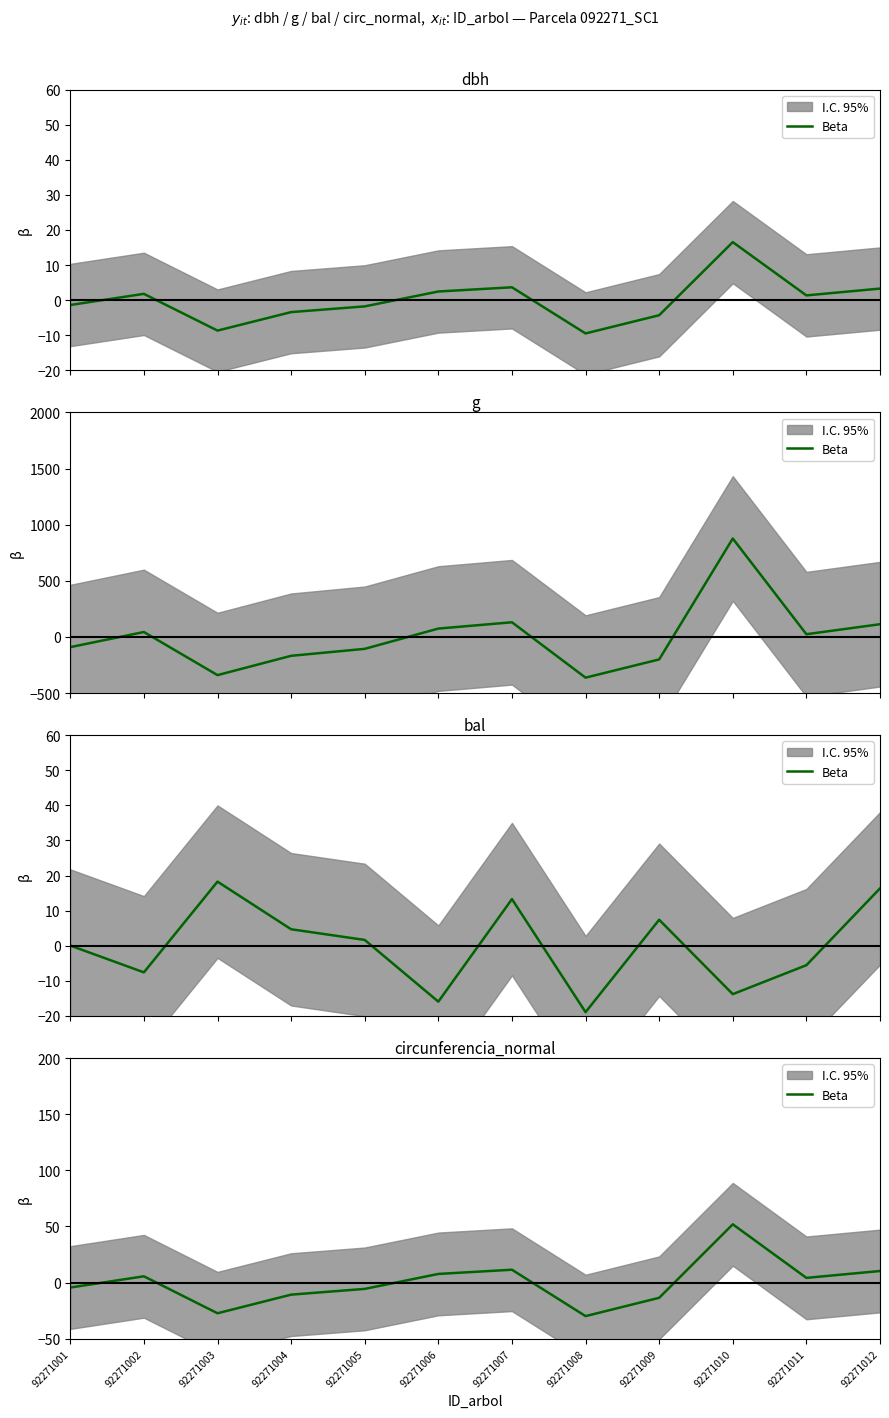

What is the change in value from 92271003 to 92271009?

+13.8